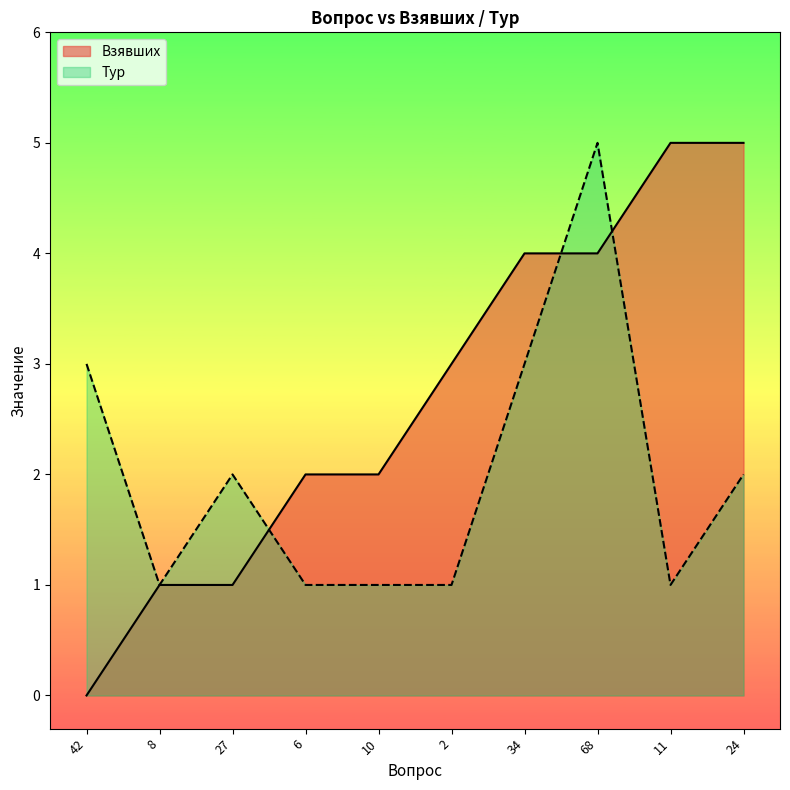

At how many categories does at least one series exceed 1?

9